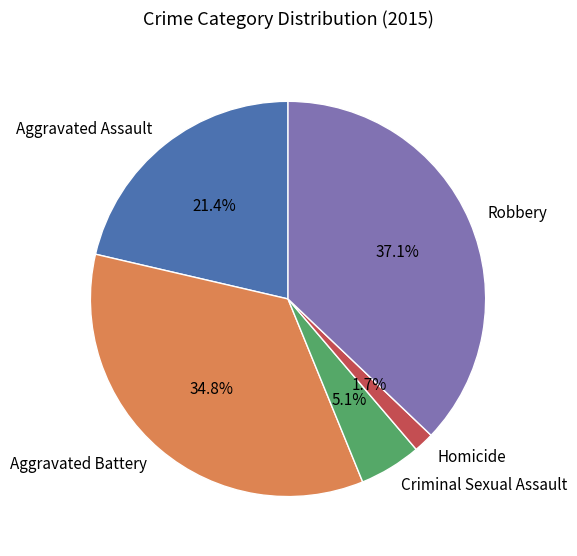

True or false: Homicide accounts for 2% of the total.

True